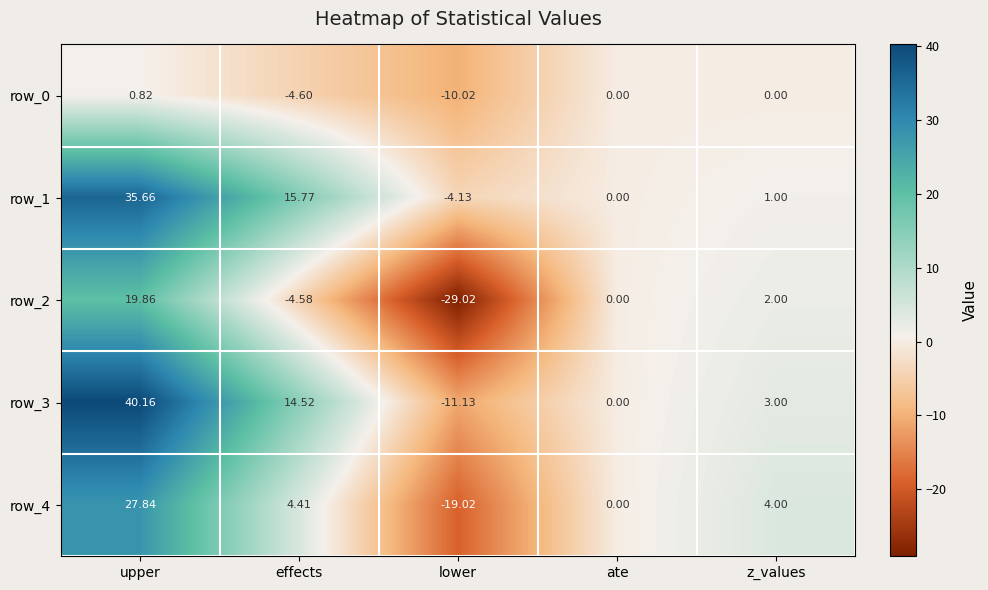

How many data points in row_3 are less than 3?

2